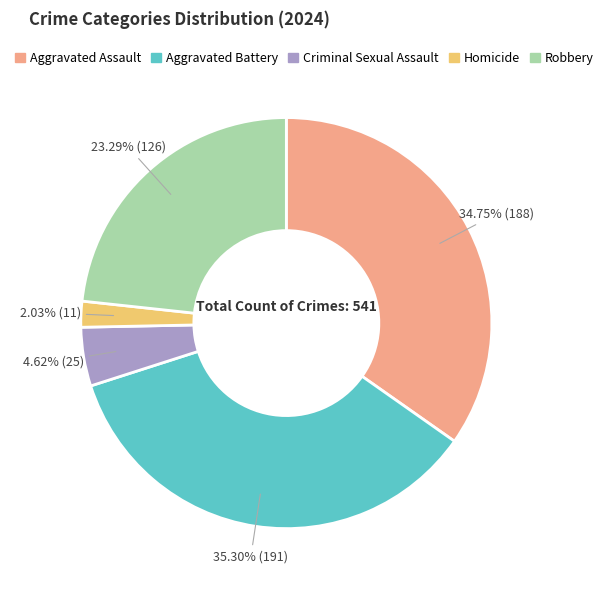

Which has a higher value, Aggravated Battery or Robbery?

Aggravated Battery